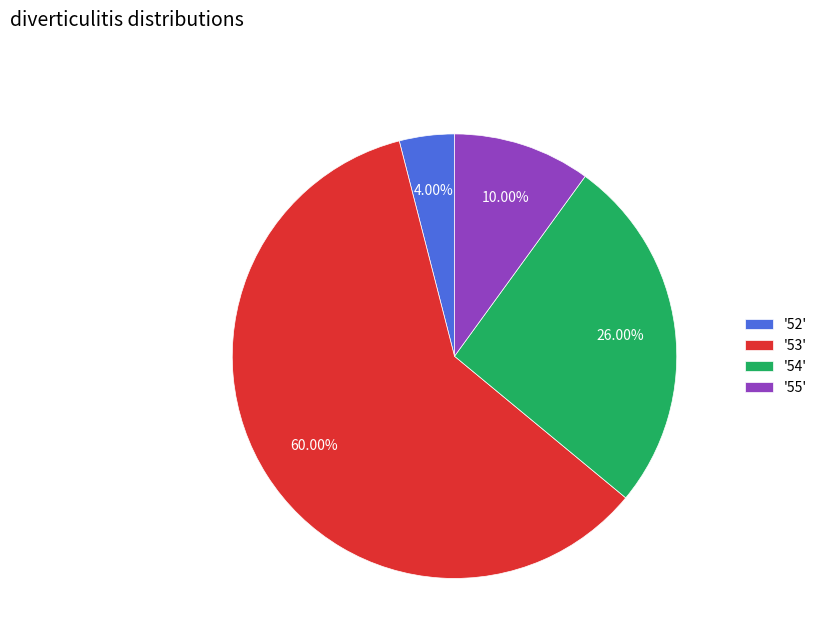

Do '54' and '53' together represent more than half of the pie?

Yes